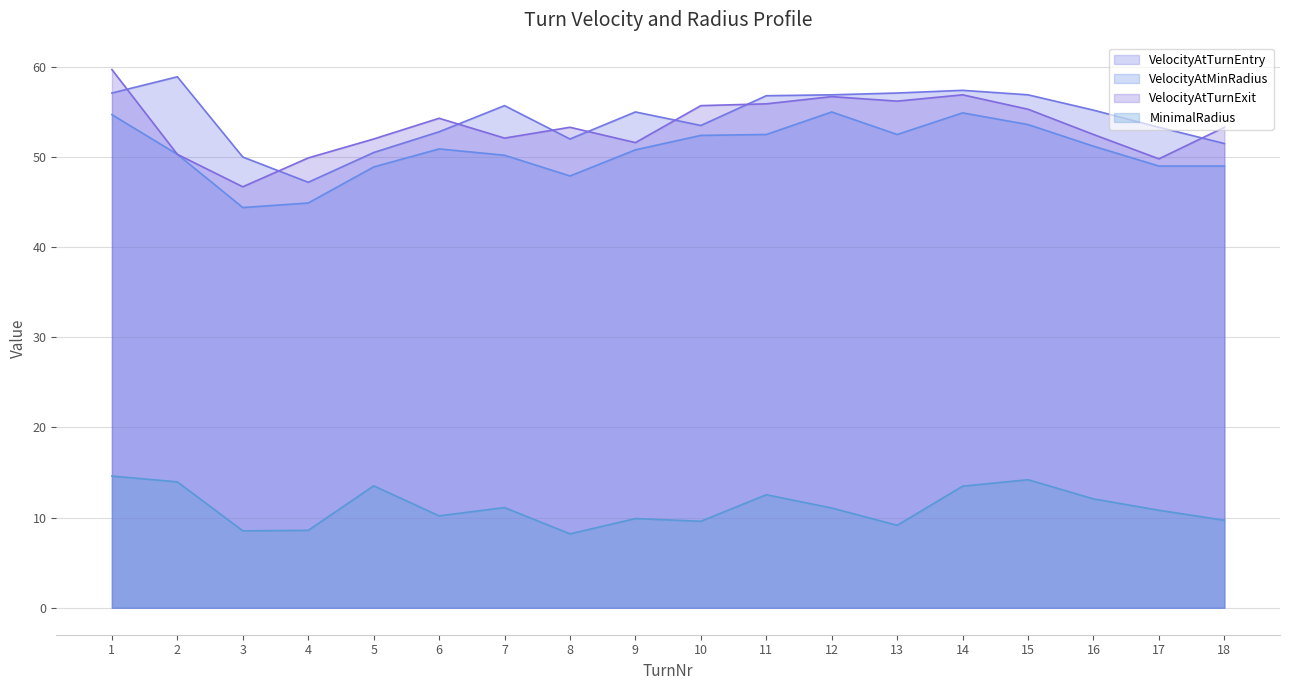

Count the number of categories in the chart.

18